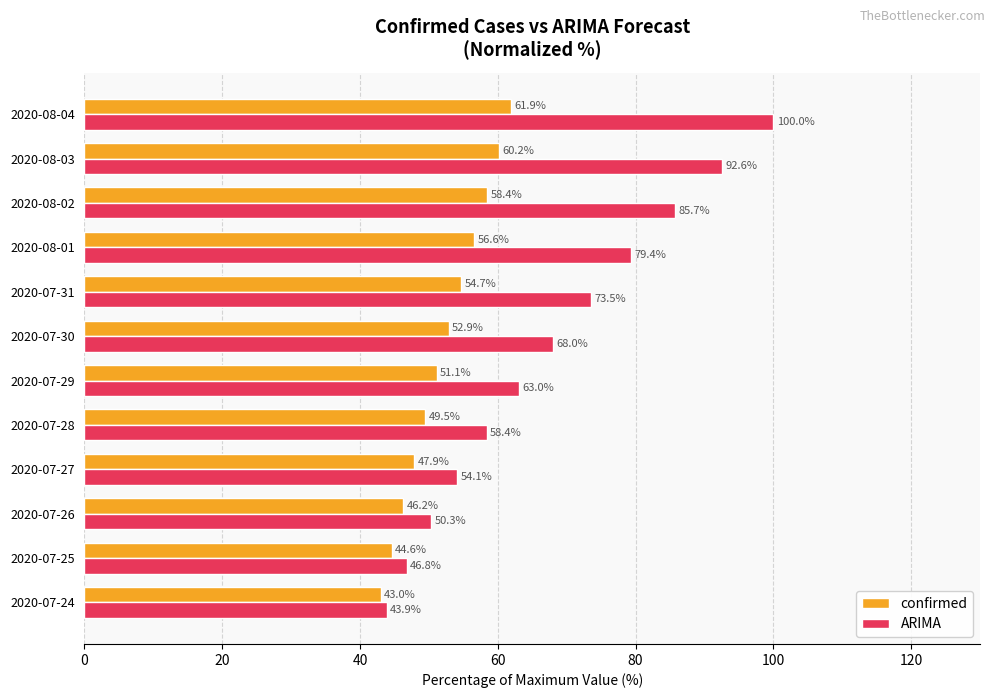

What is the sum of all ARIMA values?

815.6